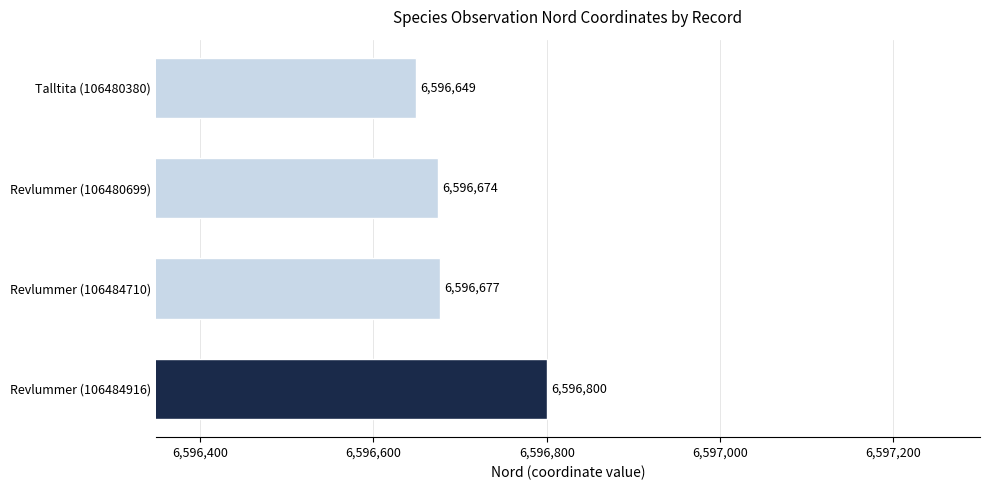

True or false: the data shows 6596674 at Revlummer (106480699).

True